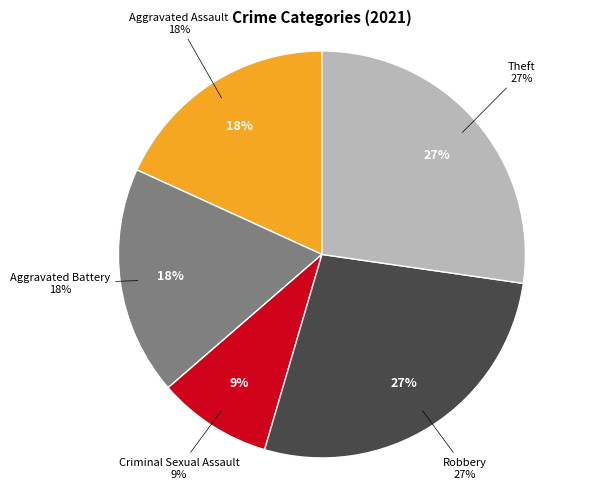

Which slice is the smallest?

Criminal Sexual Assault